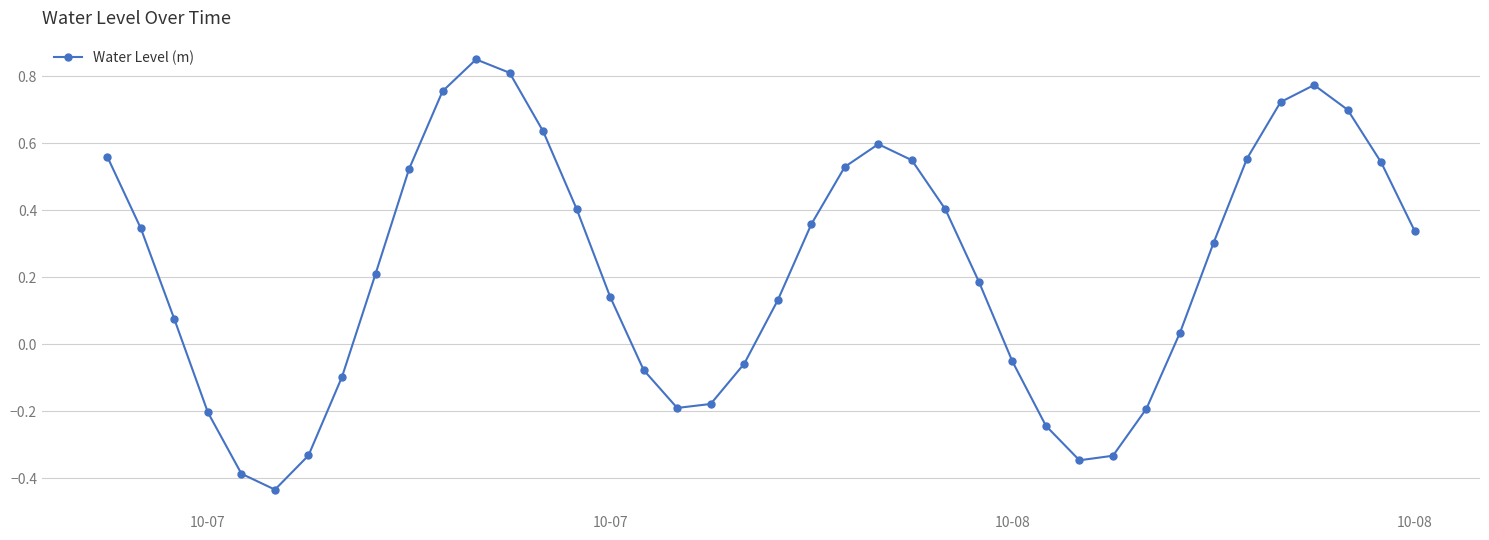

What is the difference between the maximum and second lowest values?

1.2